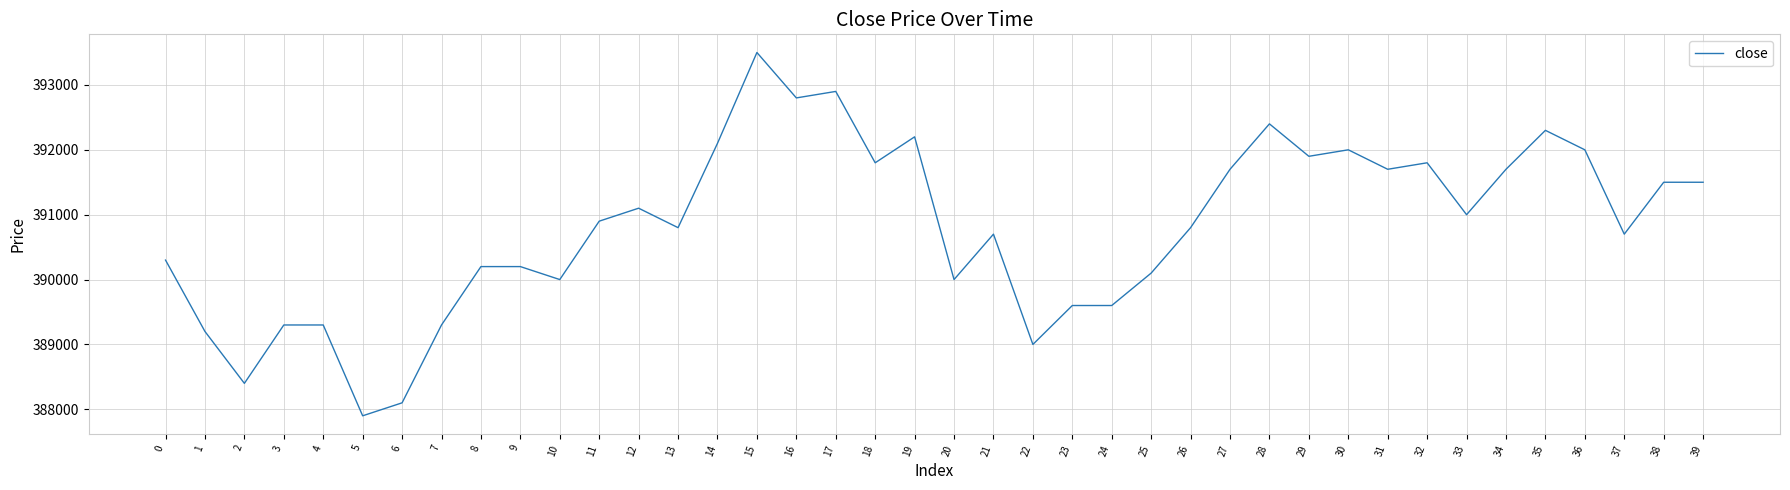

Between 21 and 6, which is larger?

21